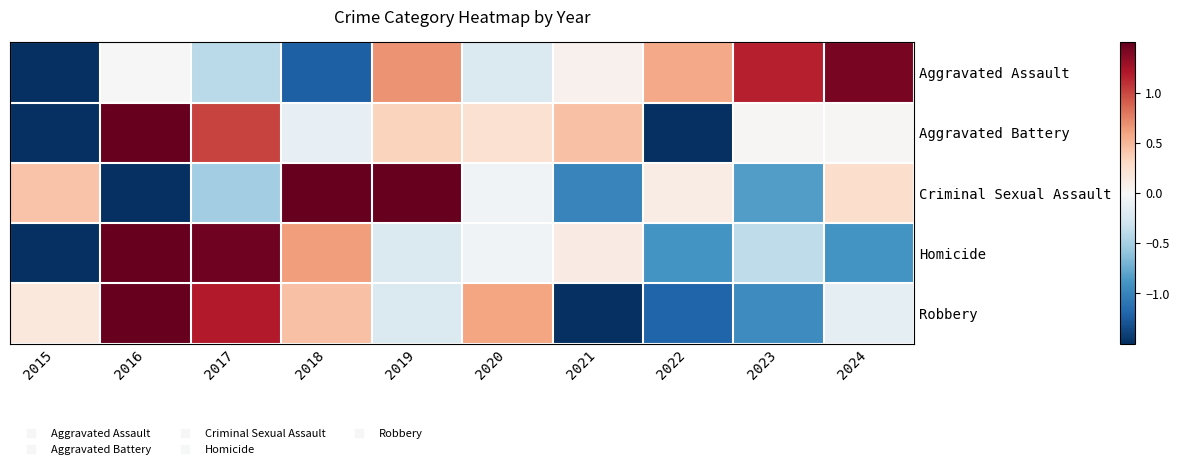

Count the number of data series in this chart.

5